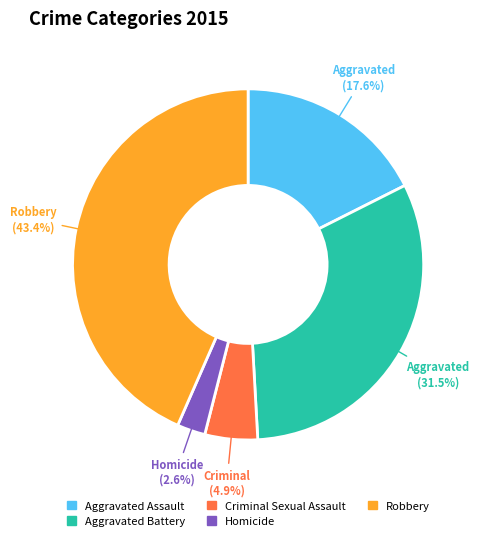

Does any single category account for the majority?

No